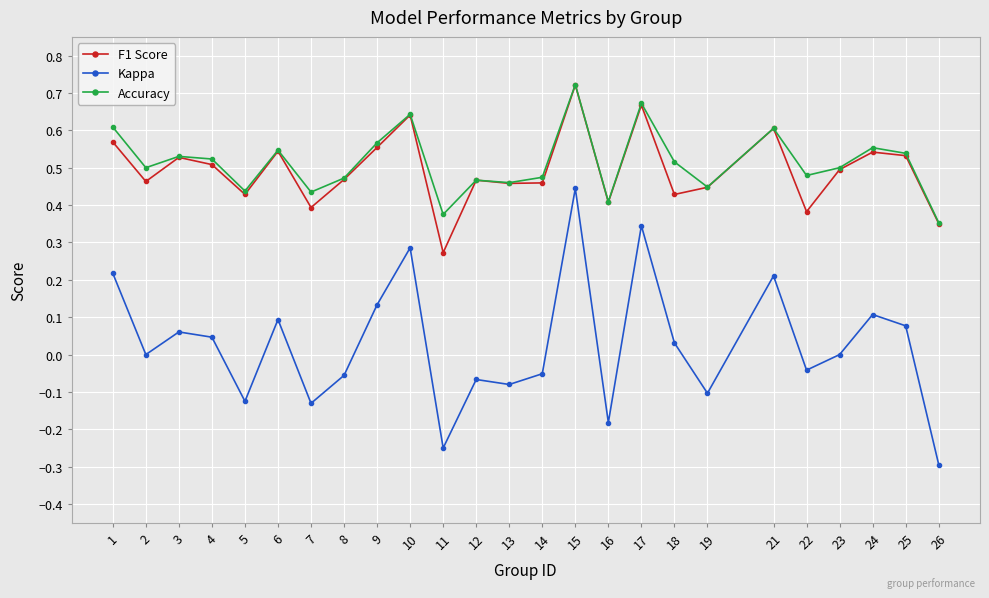

True or false: Kappa and F1 Score cross at least once.

False